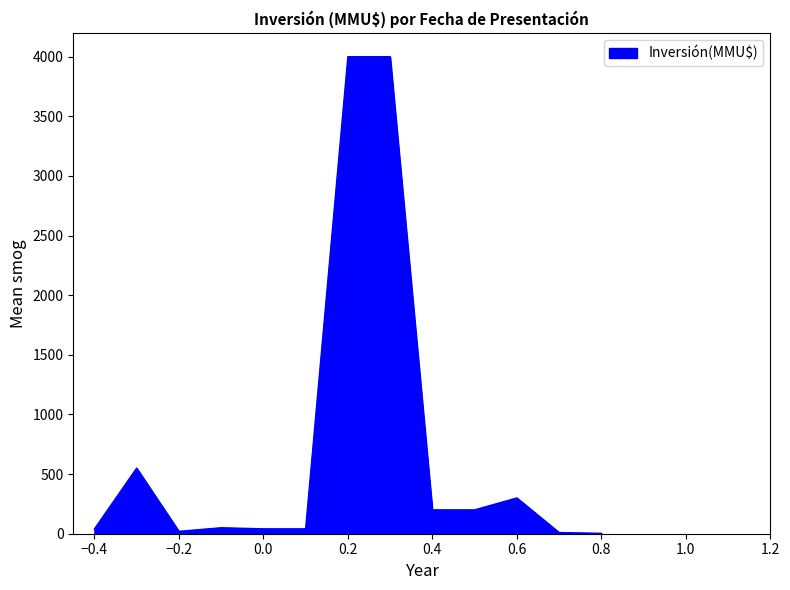

What is the difference between the maximum and minimum values?

3996.8